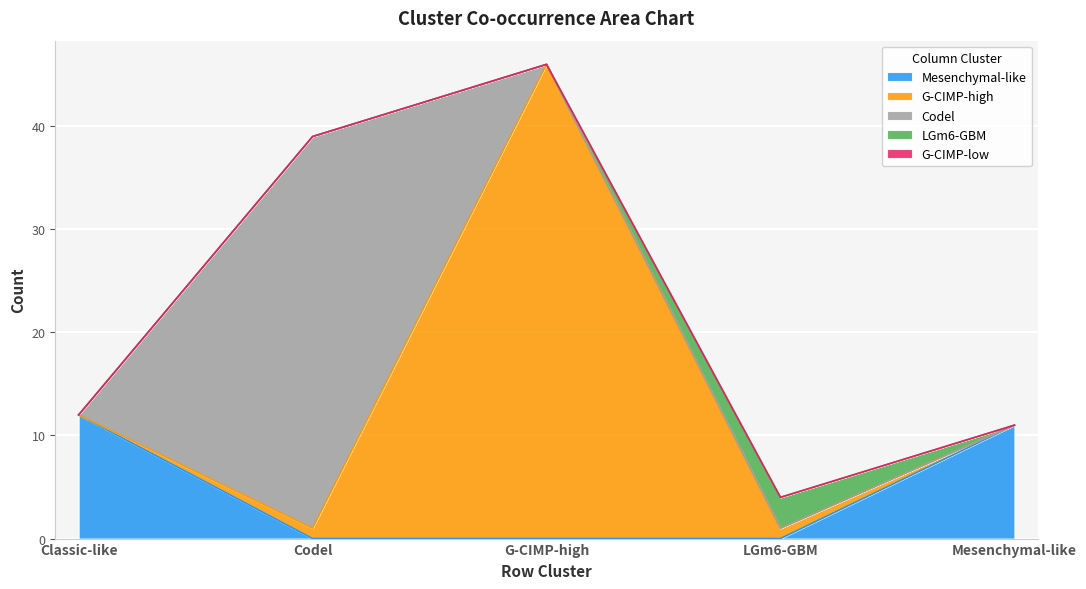

At which label does G-CIMP-low reach its minimum?

Classic-like